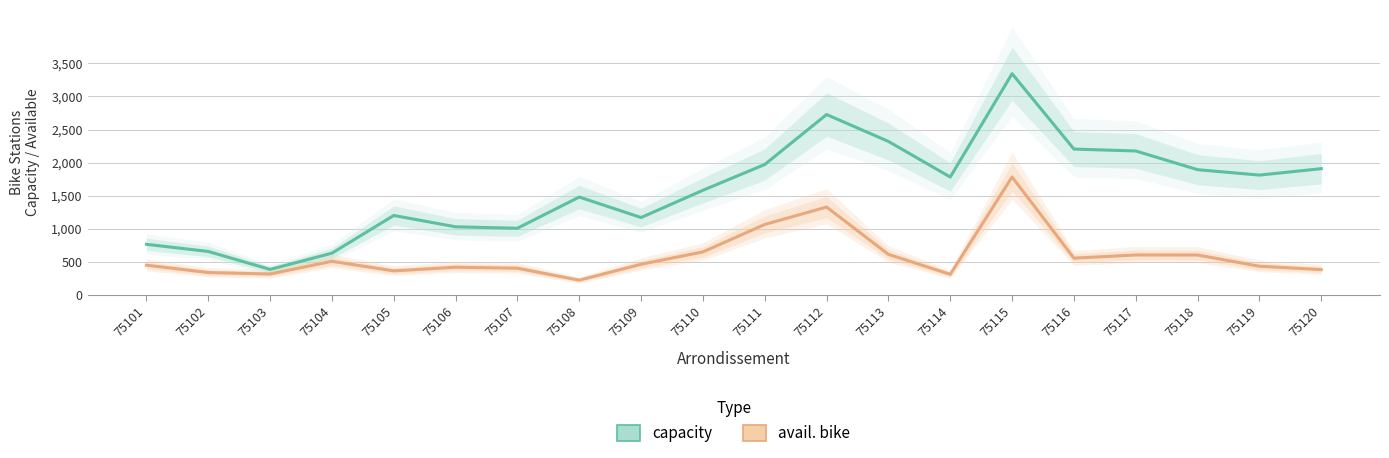

How many values in the capacity series are below 1783?

10